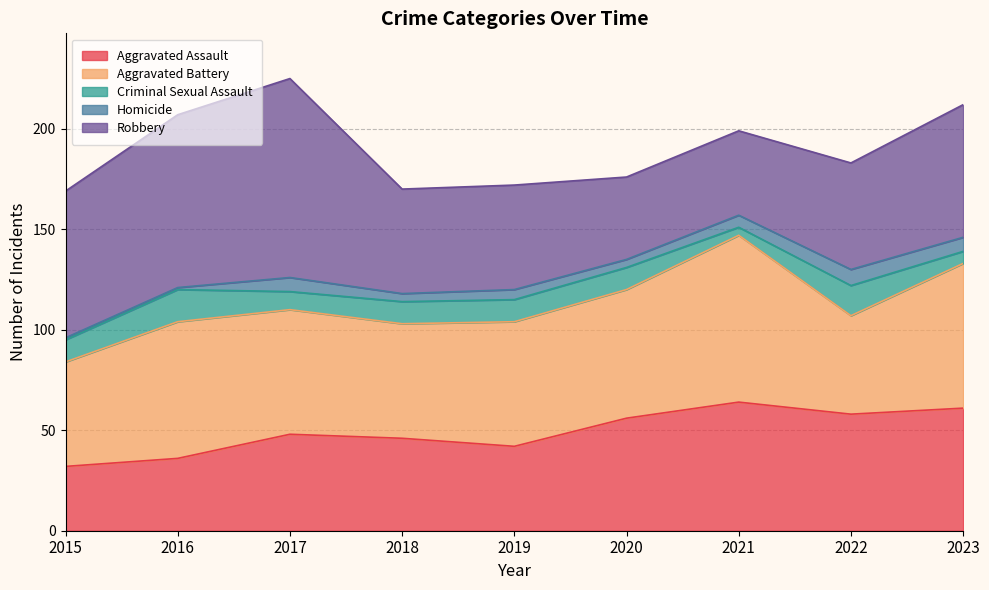

What is the sum of the Aggravated Assault values at 2022 and 2021?

122